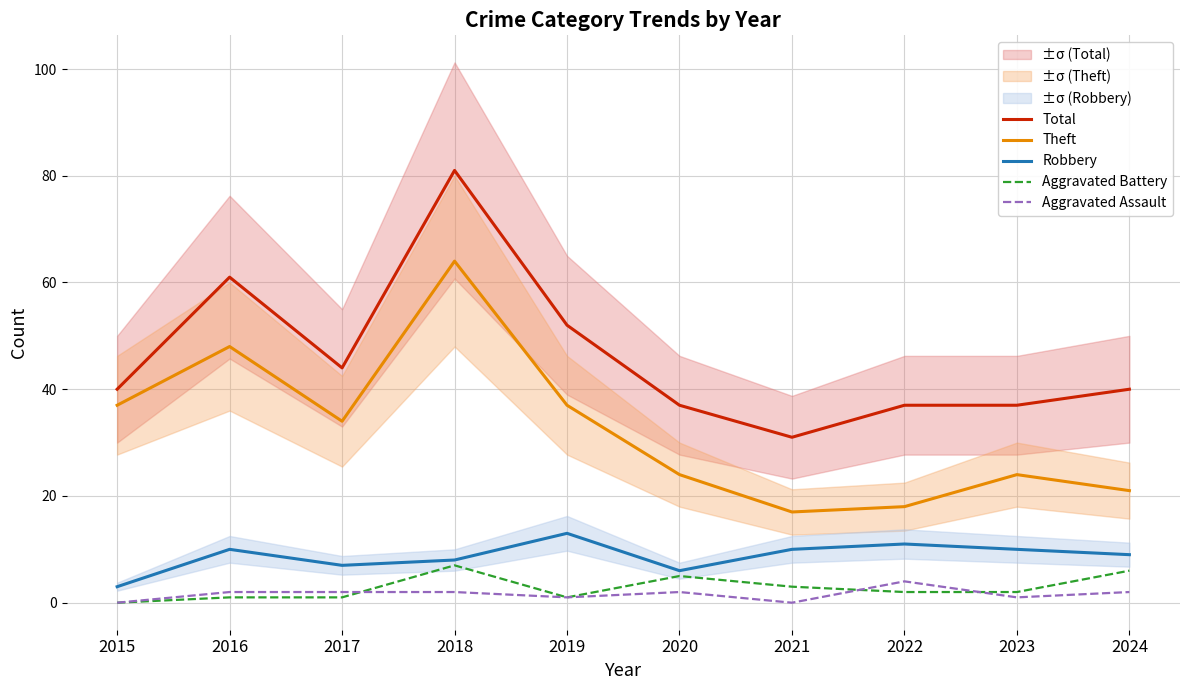

In Total, how many points are higher than both neighbors (excluding endpoints)?

2